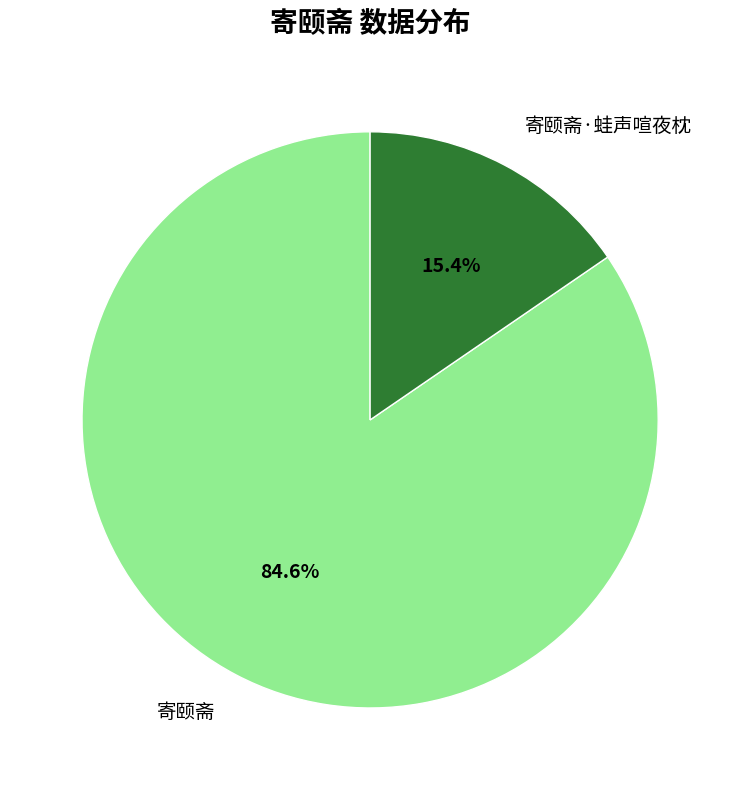

How many slices are in this pie chart?

2